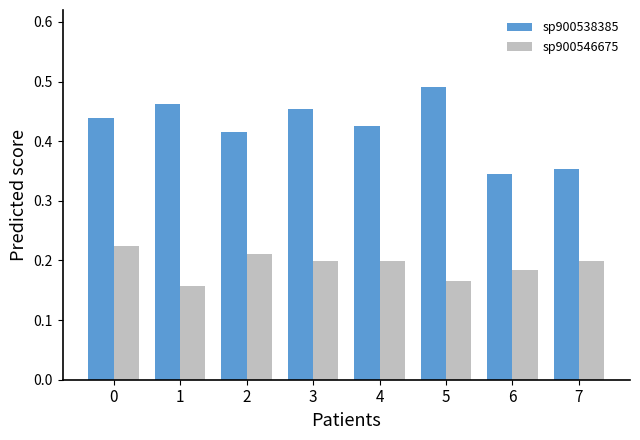

Count the number of data series in this chart.

2